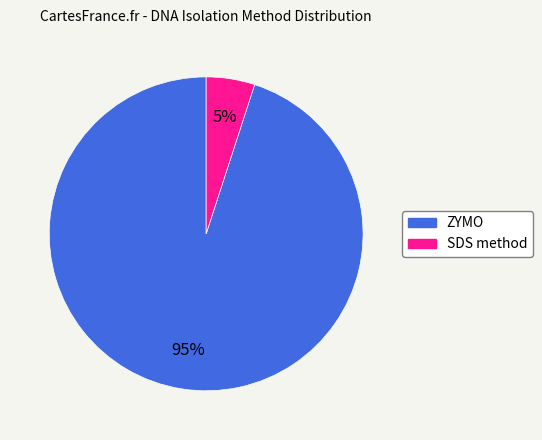

Combined, do SDS method and ZYMO account for over 50%?

Yes